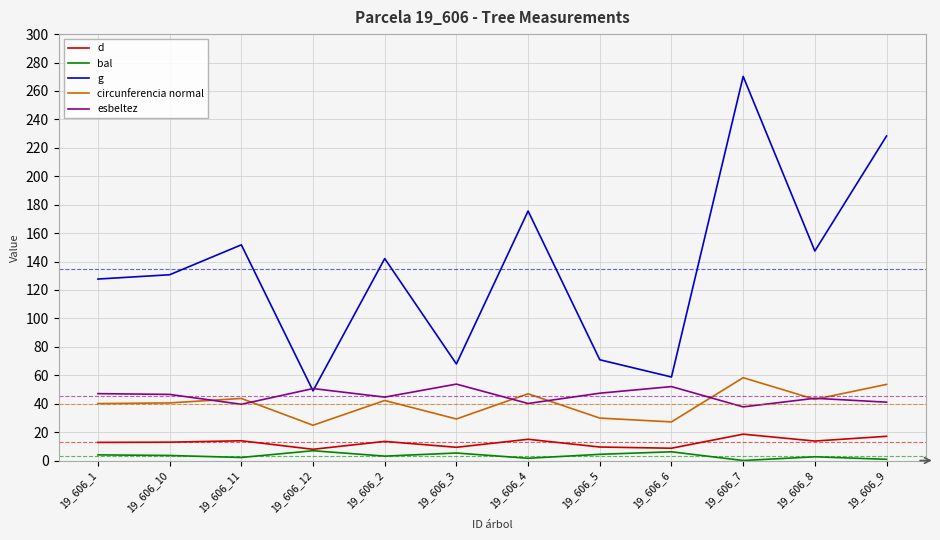

Which series has the largest total across all categories?

g